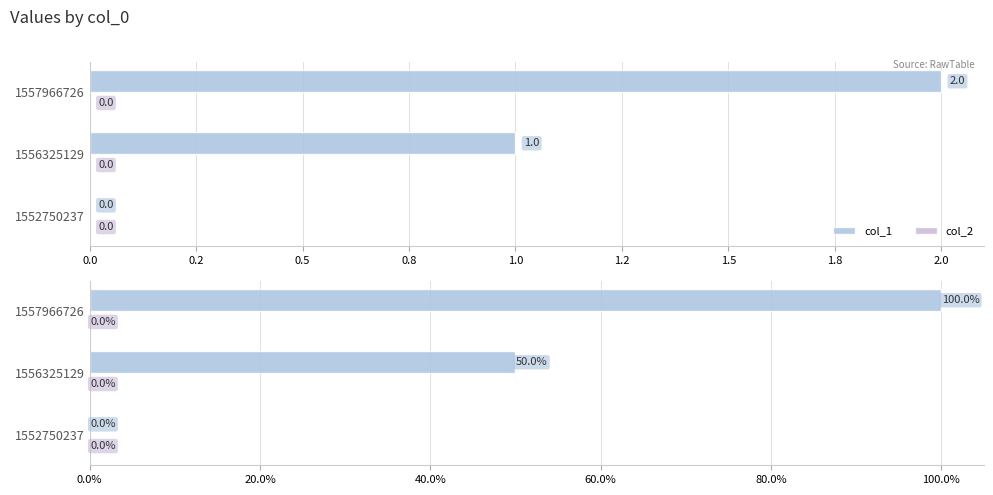

What is the maximum value shown in the chart?

100.0